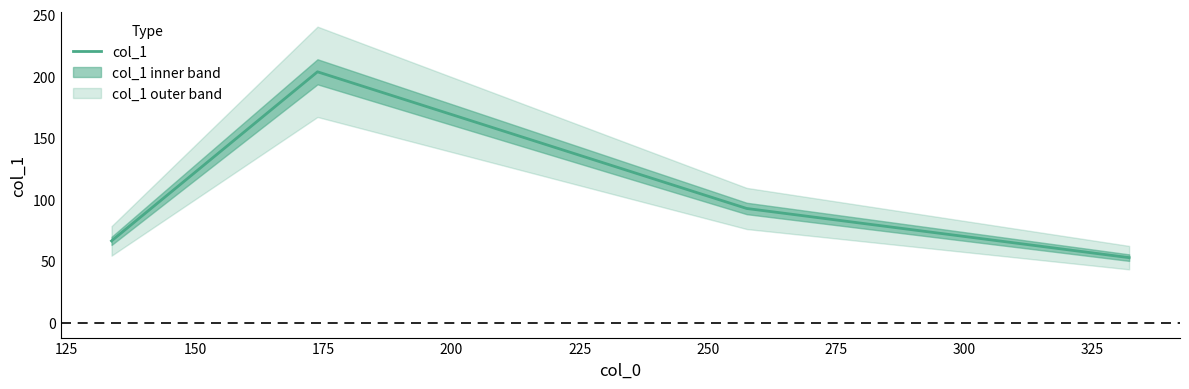

Reading left to right, list all the values displayed in this chart.

66.4	203.6	92.7	52.9